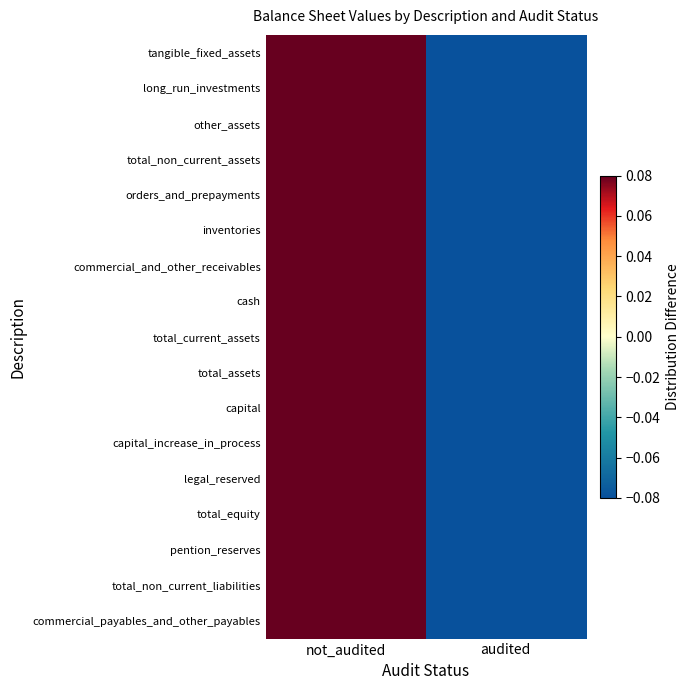

Count the number of categories in the chart.

2